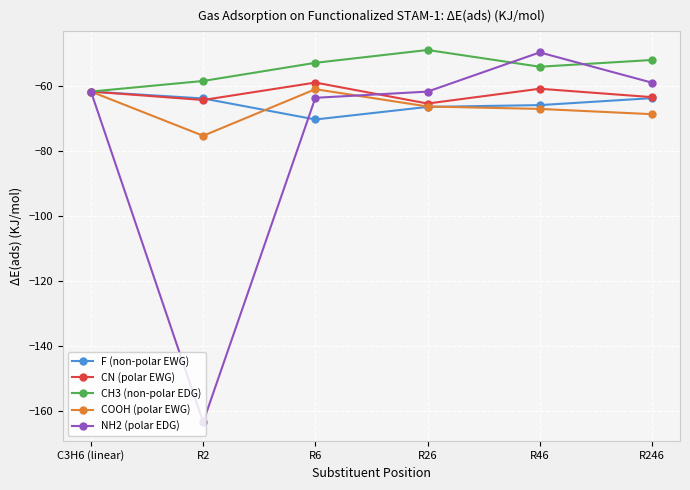

What is the difference between the second highest and minimum values in the F (non-polar EWG) series?

6.6